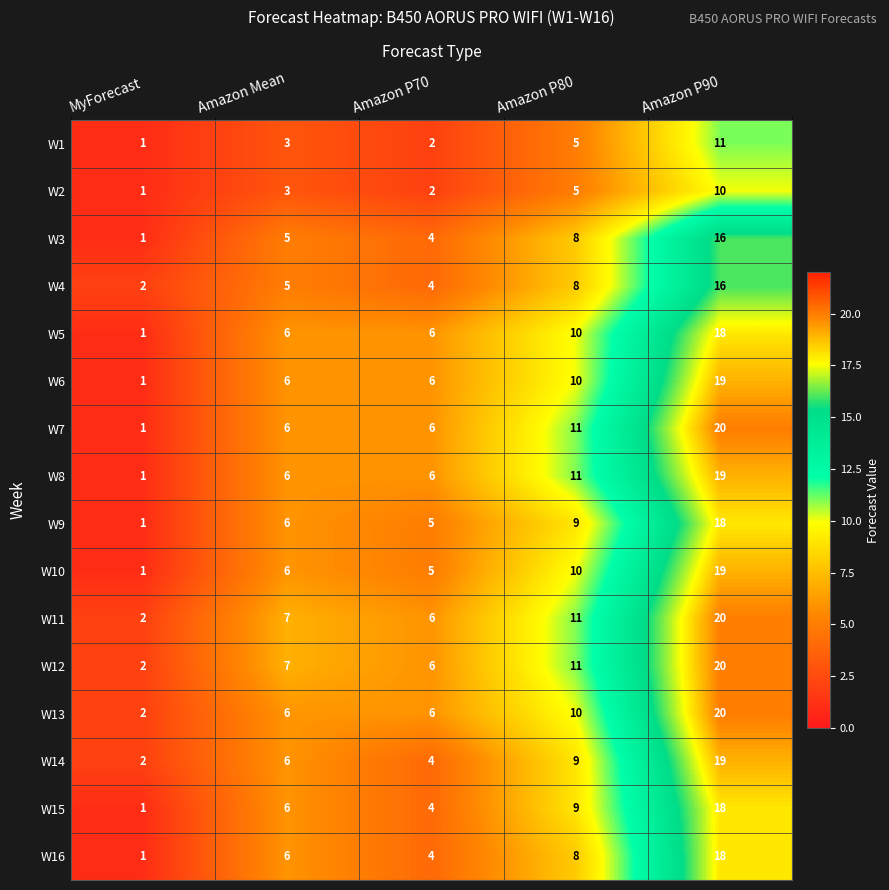

Which category has the highest value across all series?

Amazon P90